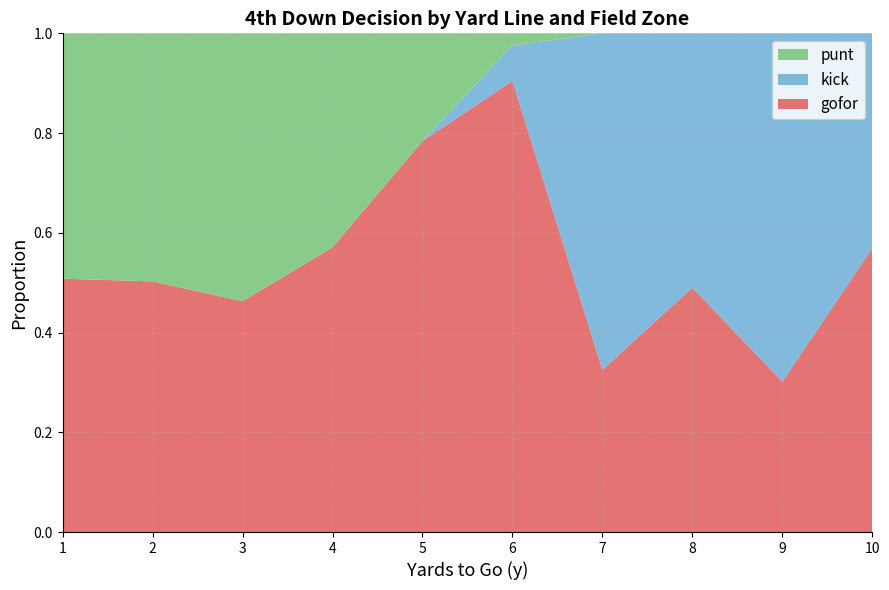

True or false: gofor has a value of 0.7 at 2.

False